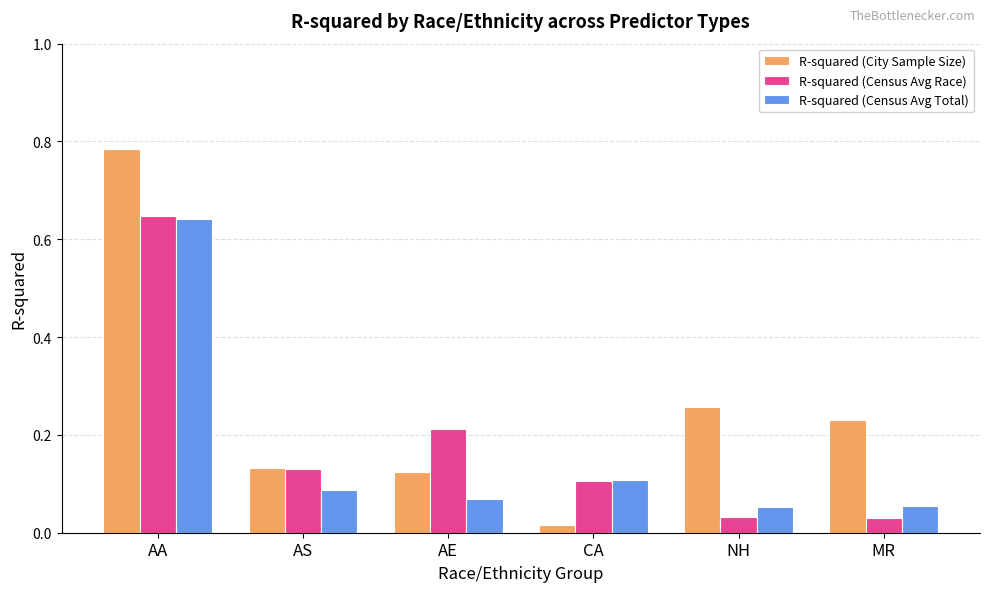

Is the value of R-squared (City Sample Size) at NH greater than the value of R-squared (Census Avg Race) at NH?

Yes